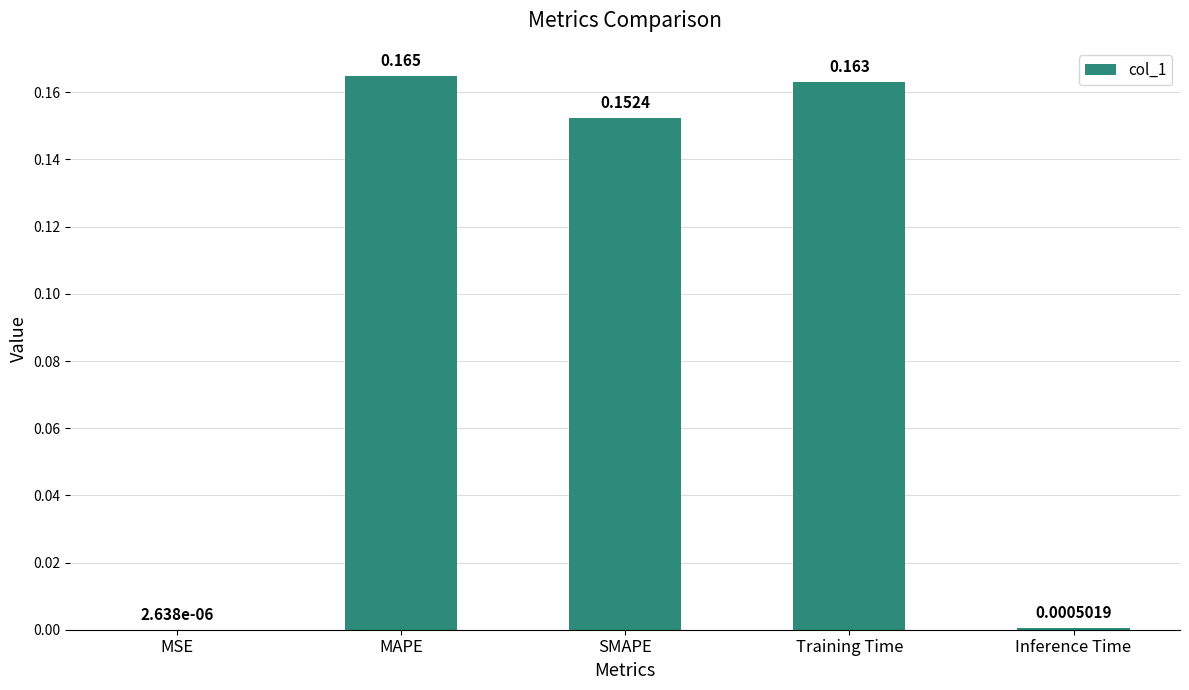

At which label is the value closest to 0?

MSE